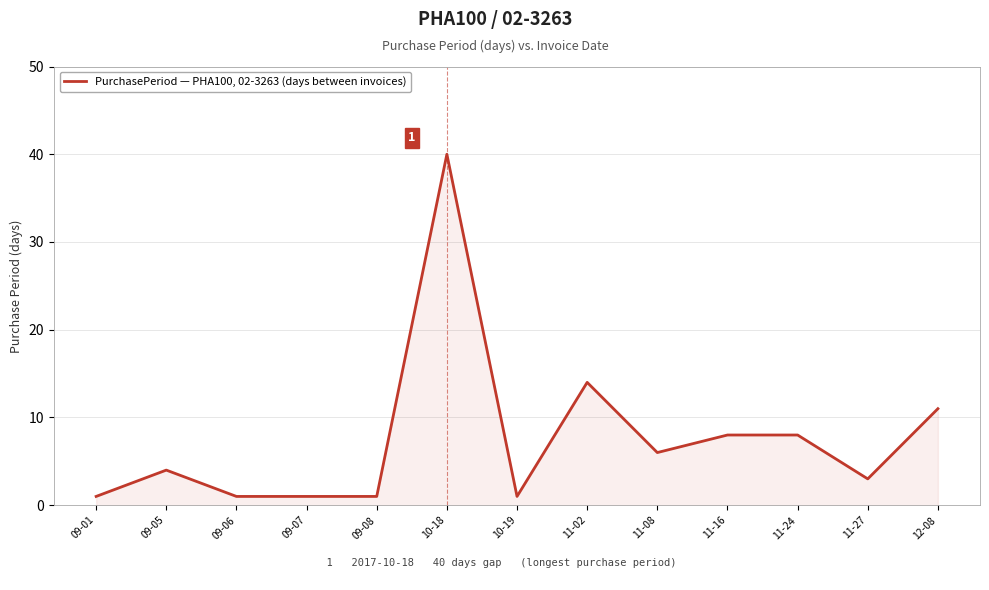

Is it true that the value at 09-08 is 1?

True